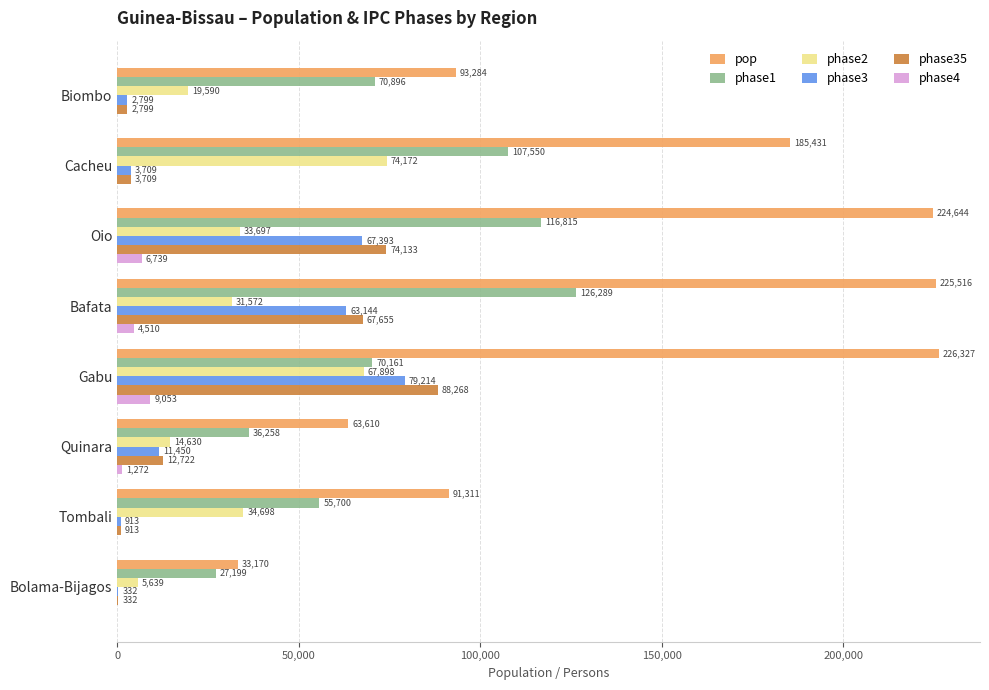

The phase2 series shows 31572.2 at Bafata. True or false?

True